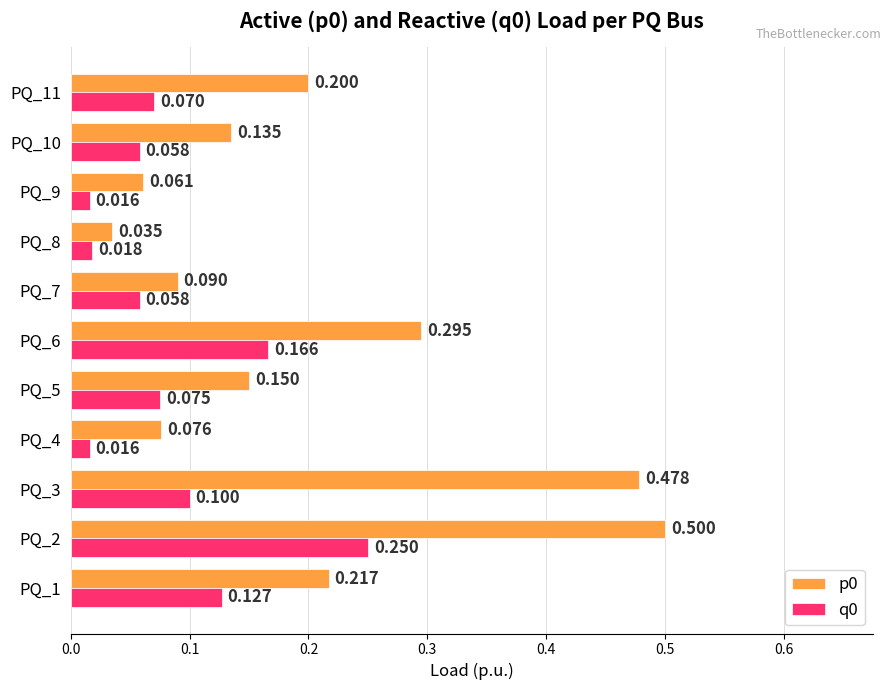

Is the value of q0 at PQ_10 greater than the value of p0 at PQ_6?

No